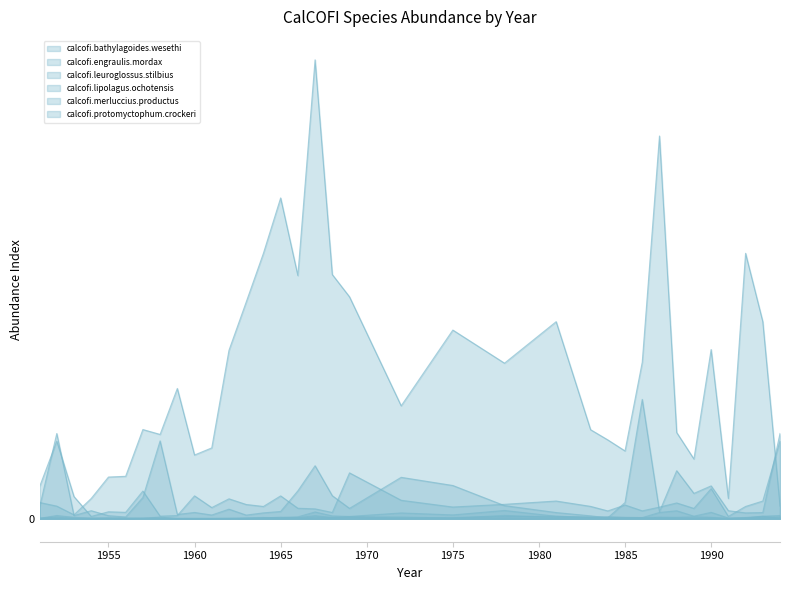

What is the sum of the calcofi.merluccius.productus values at 1955 and 1993?

30.3